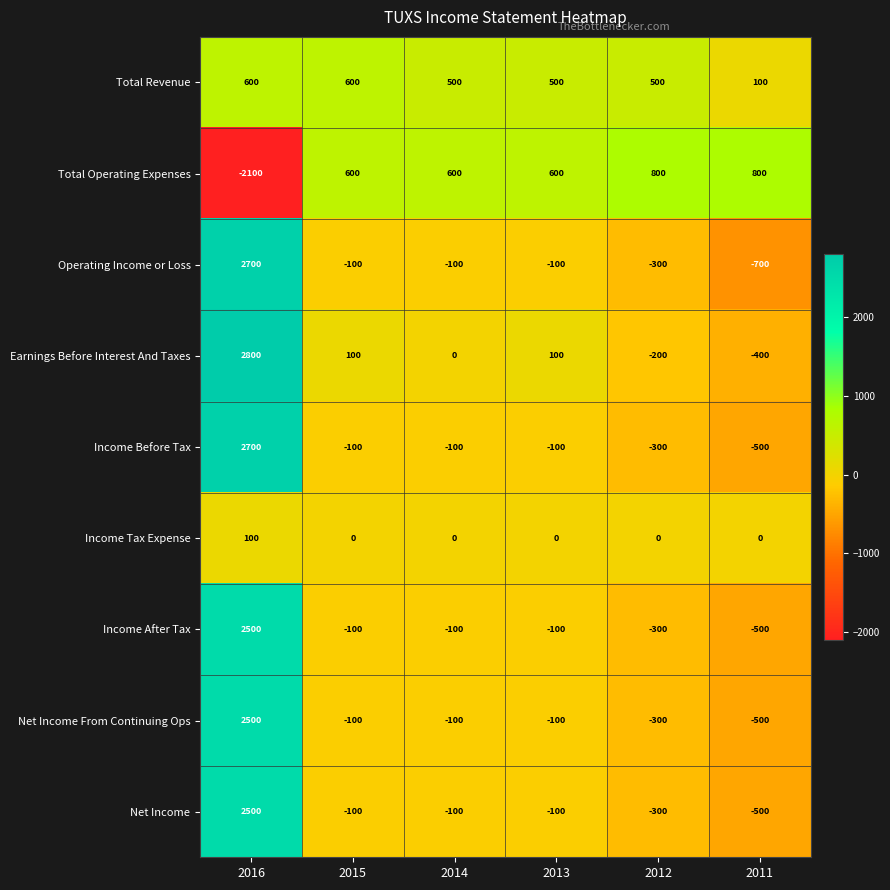

Which series has the largest range (max minus min)?

Operating Income or Loss